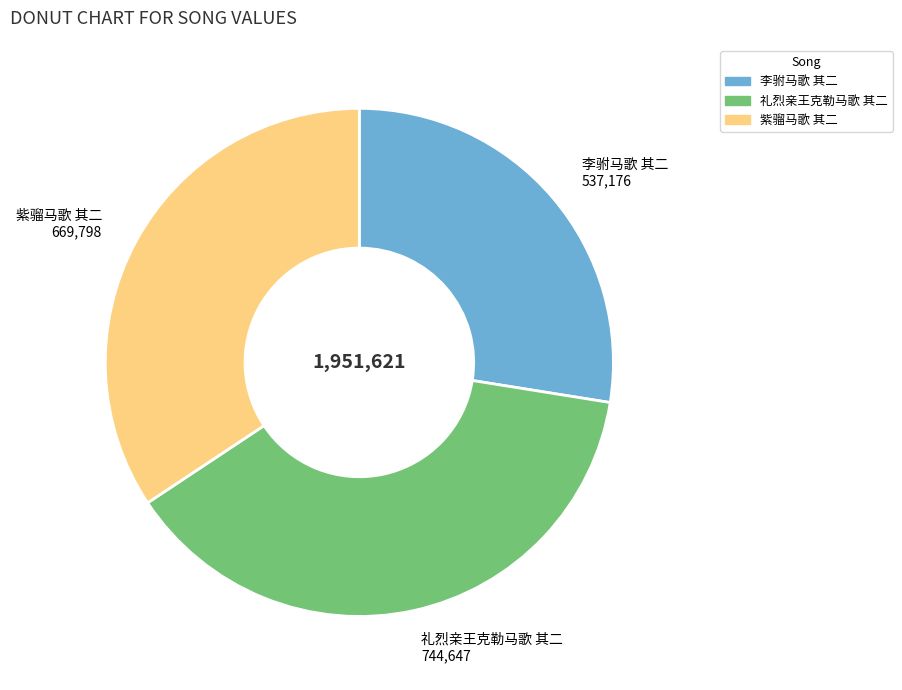

Which slice is the smallest?

李驸马歌 其二